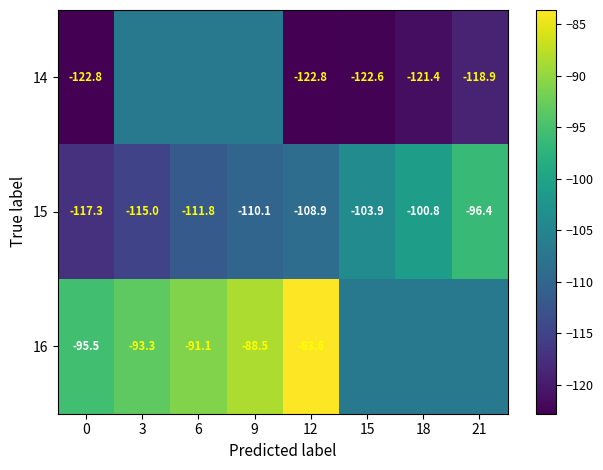

Is the value of 15 at 0 greater than the value of 14 at 12?

Yes